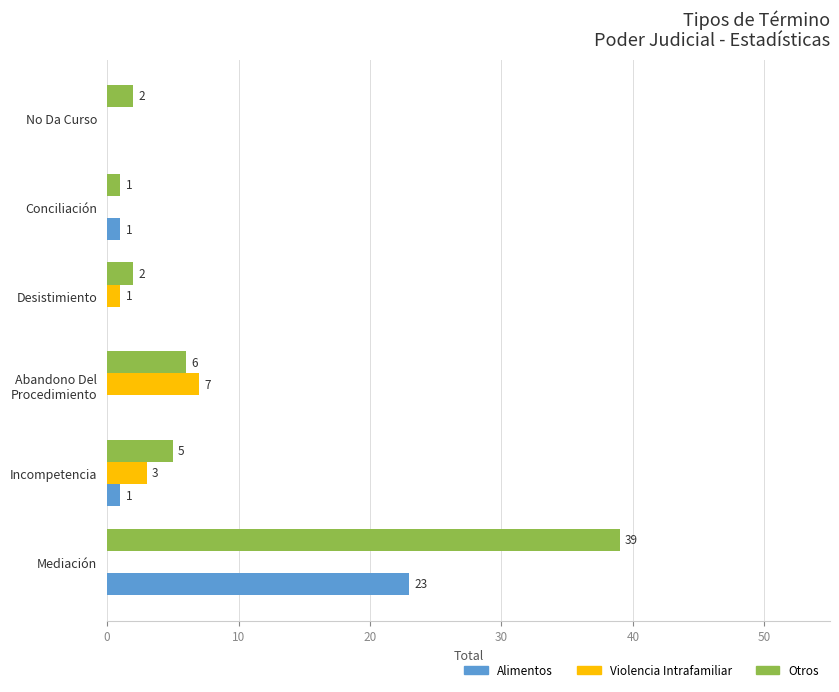

At which category is the sum across all series the highest?

Mediación